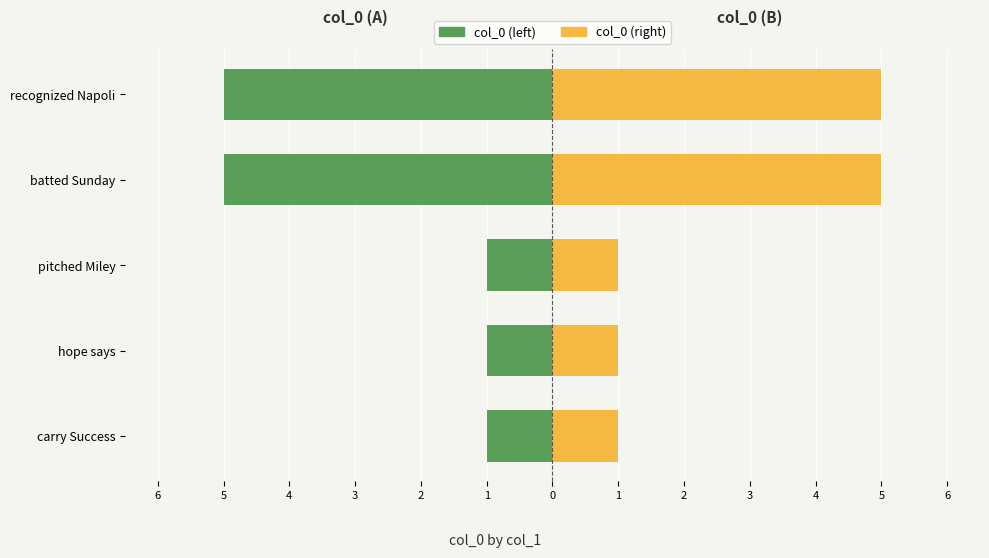

At how many categories does at least one series exceed 4?

2